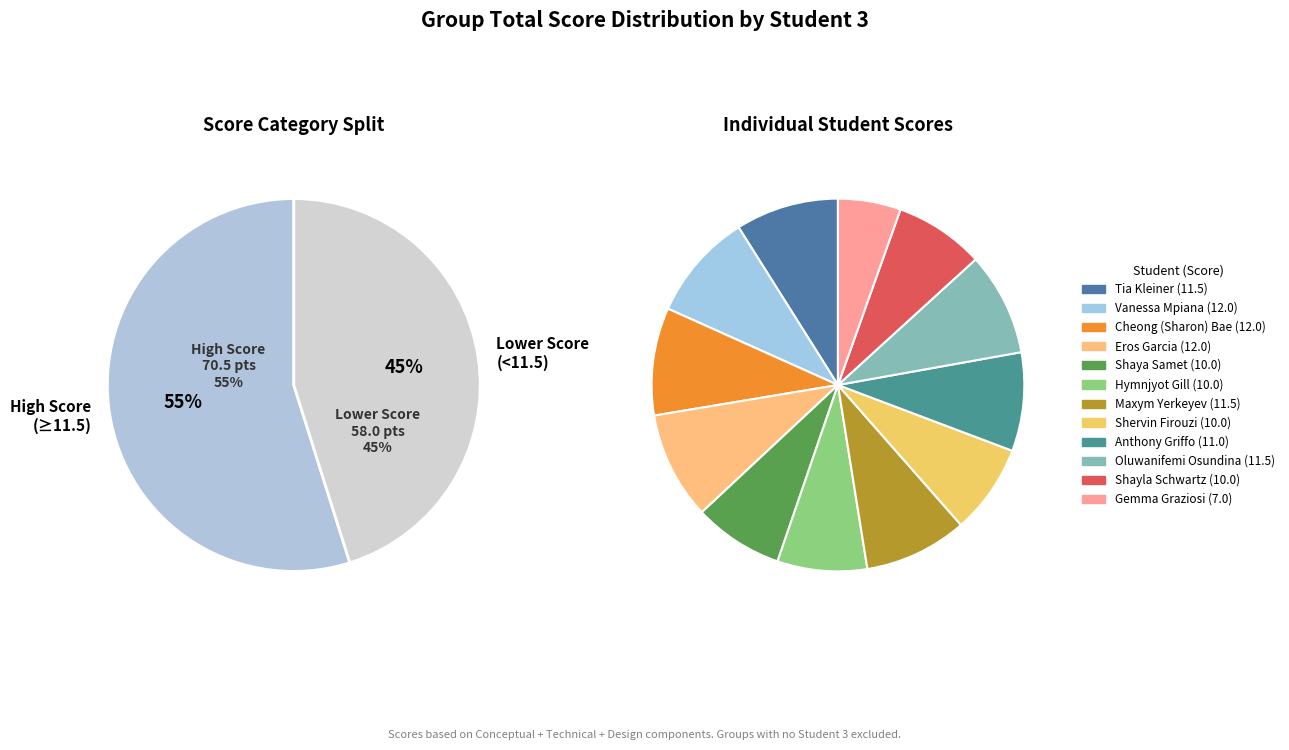

Which category has the smallest portion of the pie?

Gemma Graziosi